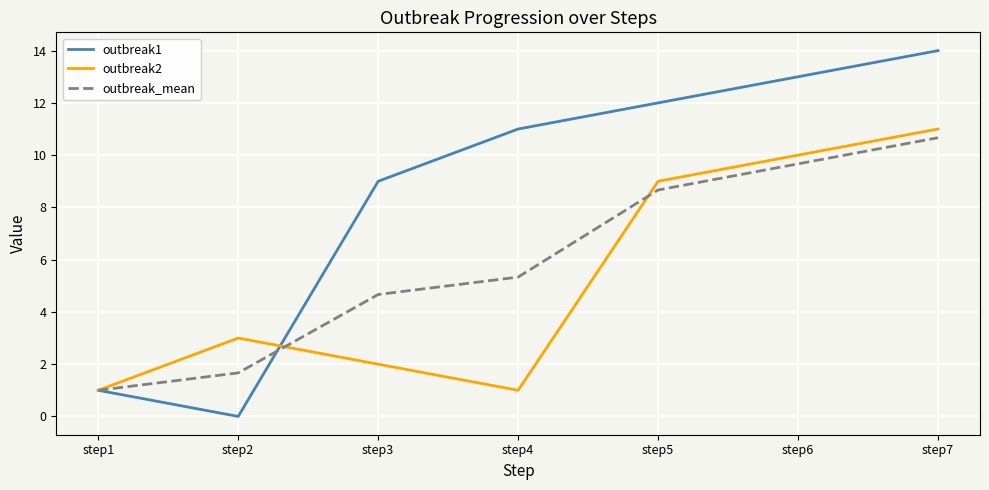

What is the spread (max minus min) of values at step4?

10.0